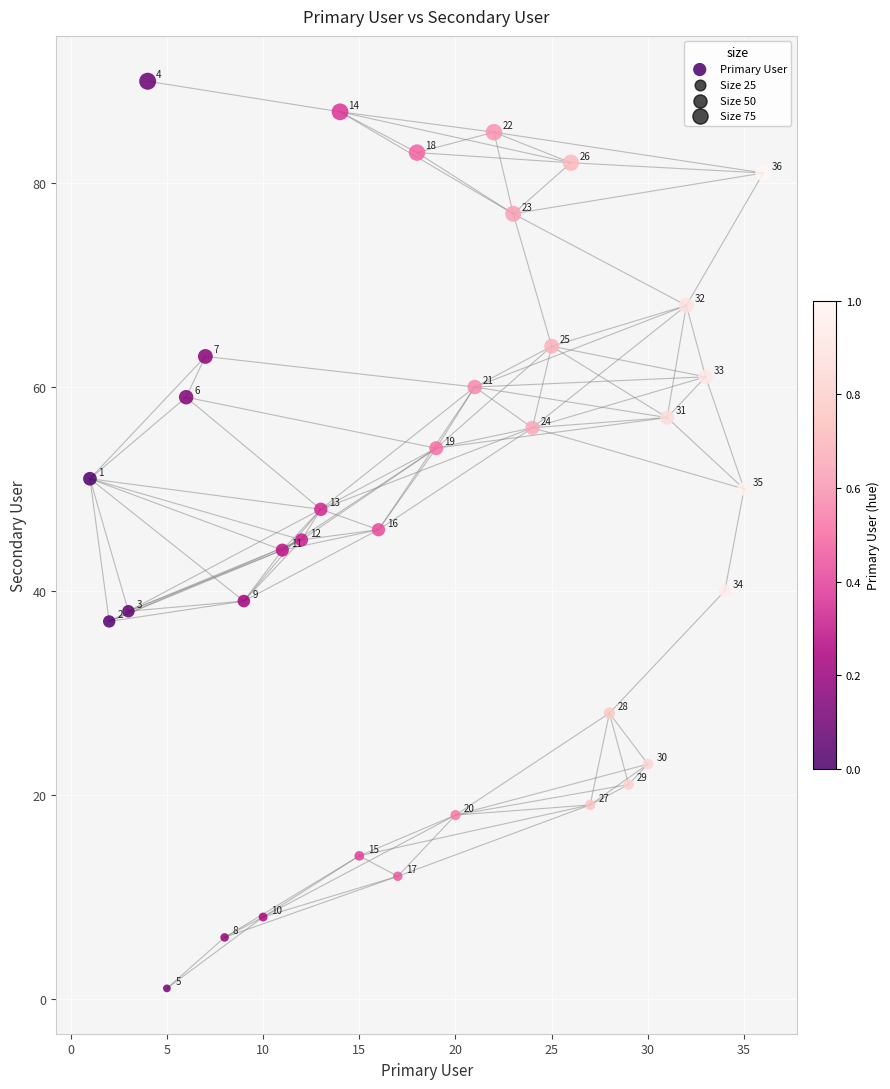

What is the range of Y values (max minus min)?

89